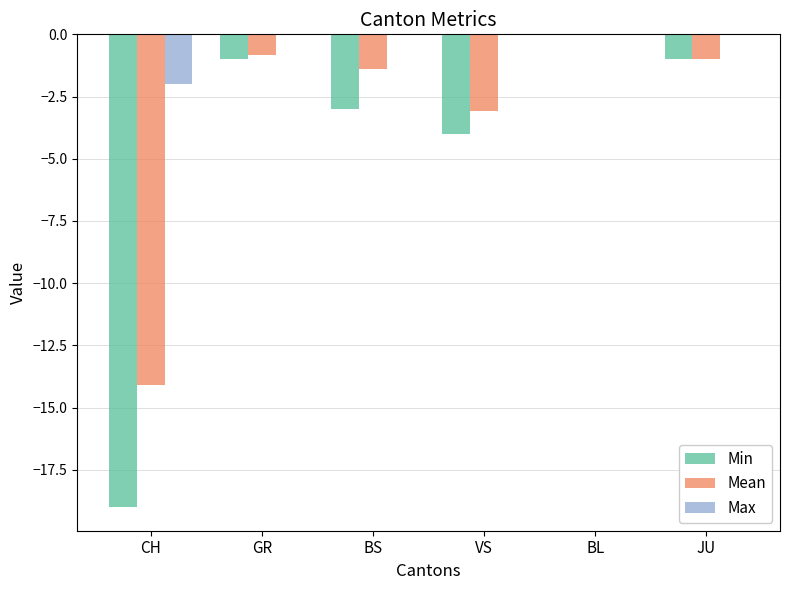

What is the approximate value of Max at CH?

-2.0